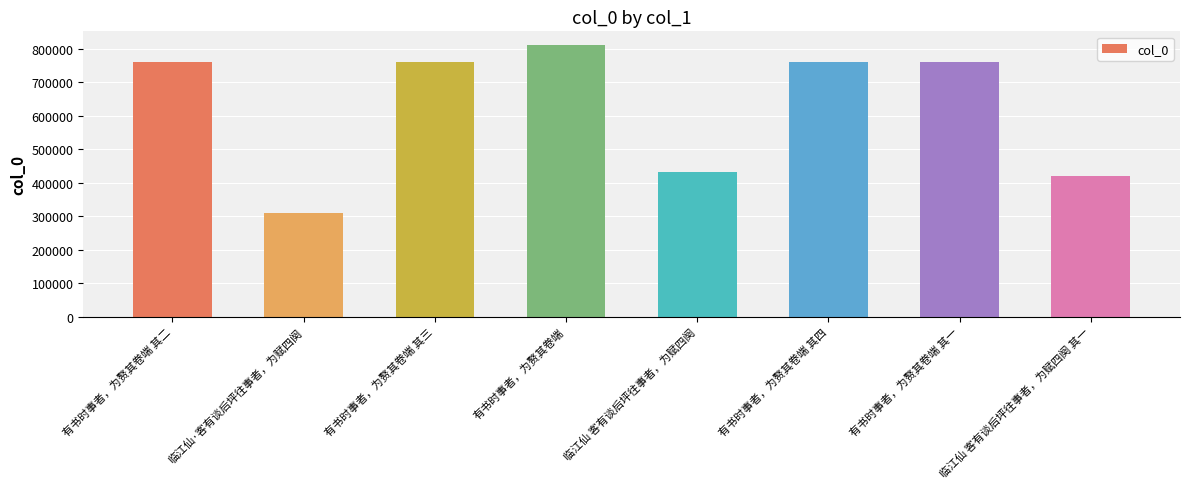

Is it true that the value at 有书时事者，为赘其卷端 其二 is 1045553?

False